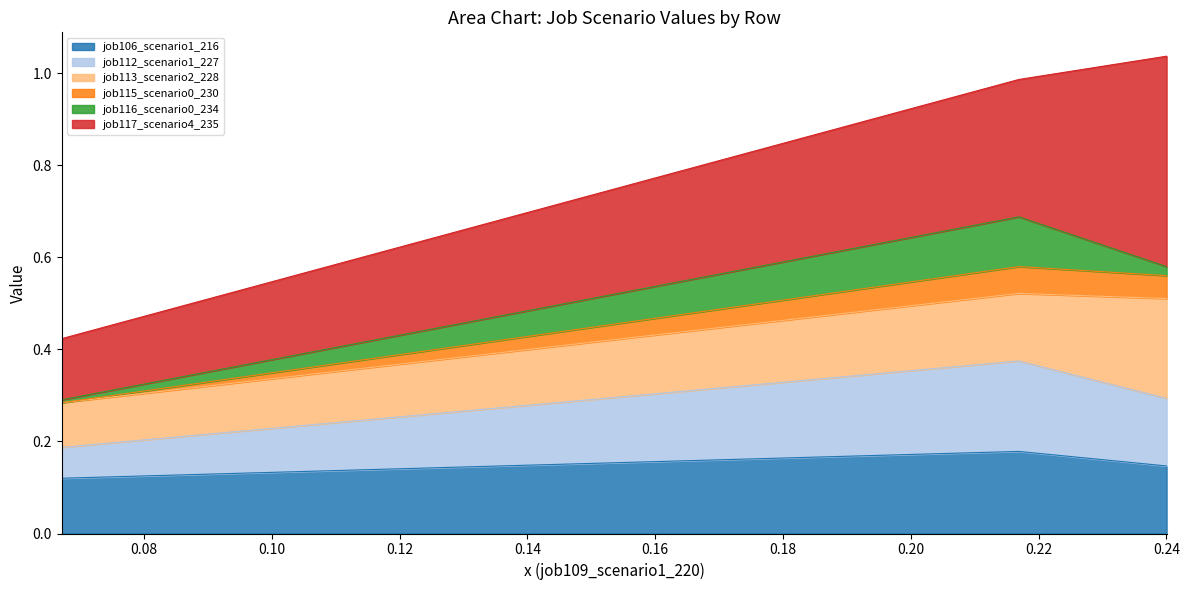

How many categories are shown in the chart?

3